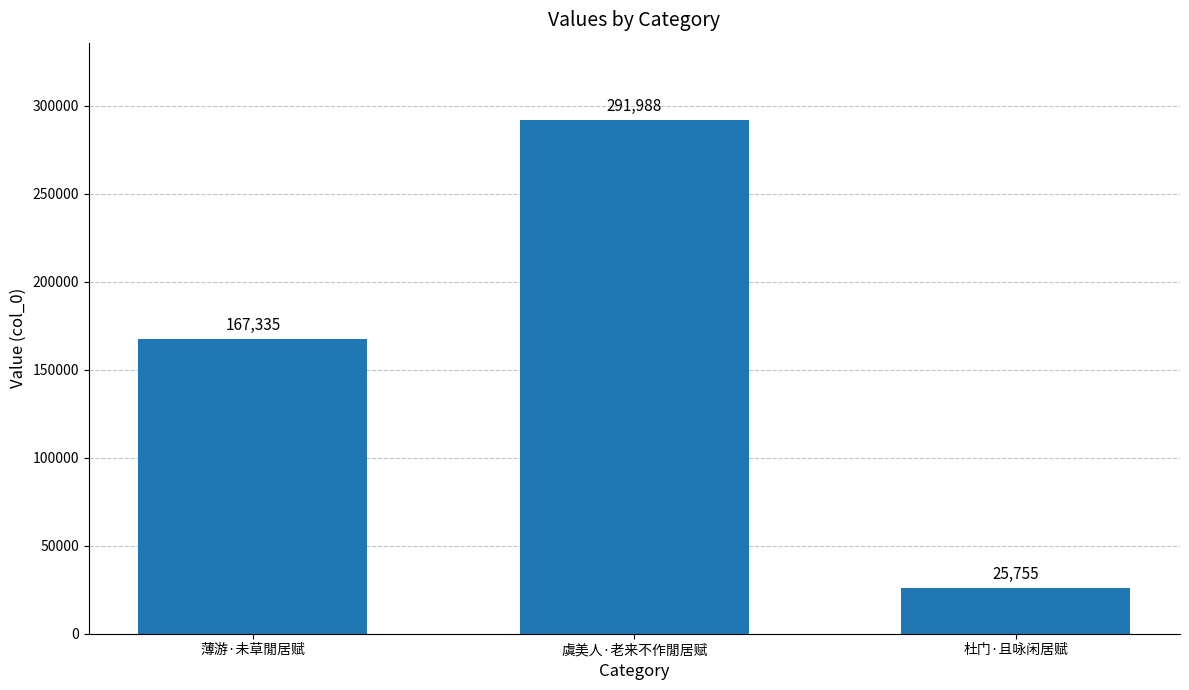

Rank the categories by value from lowest to highest.

杜门·且咏闲居赋, 薄游·未草閒居赋, 虞美人·老来不作閒居赋